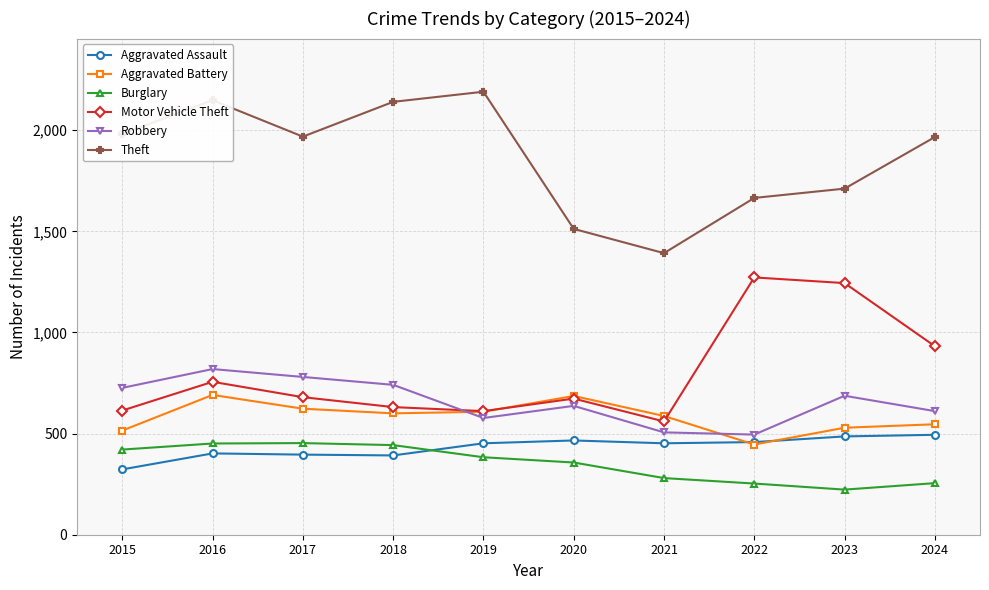

True or false: Burglary and Aggravated Battery cross at least once.

False